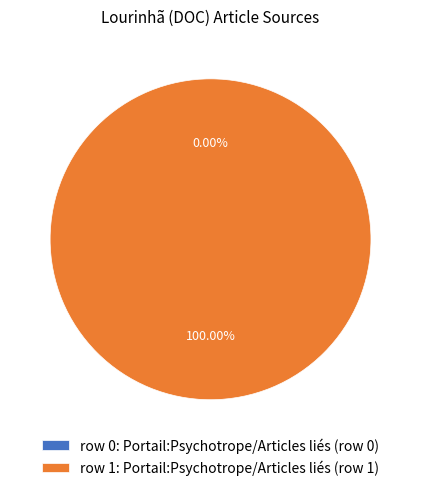

To the nearest percent, what portion does Portail:Psychotrope/Articles liés (row 1) represent?

100%